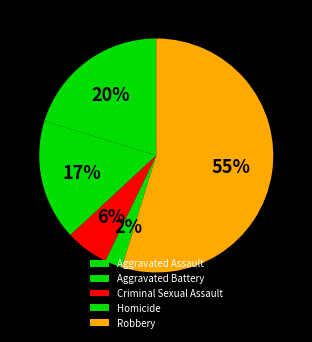

To the nearest percent, what portion does Robbery represent?

55%